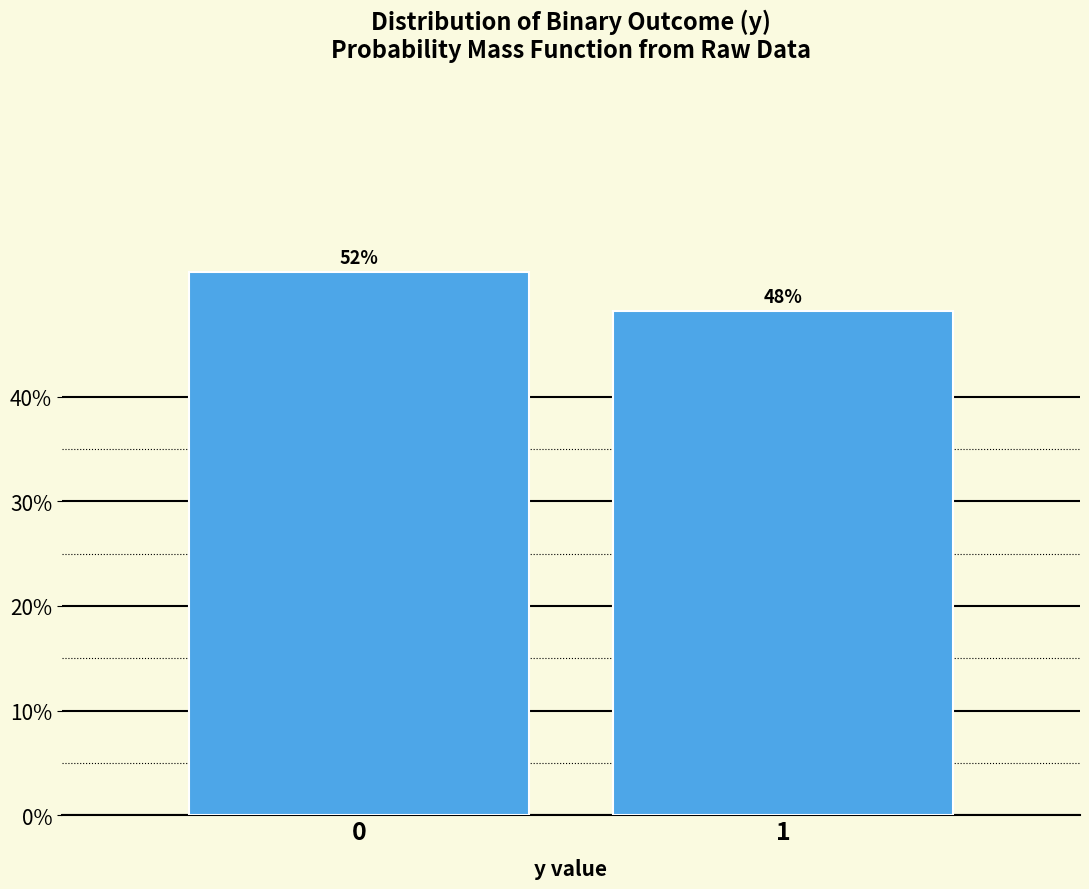

What is the value of the 2nd bar from the left?

48.1